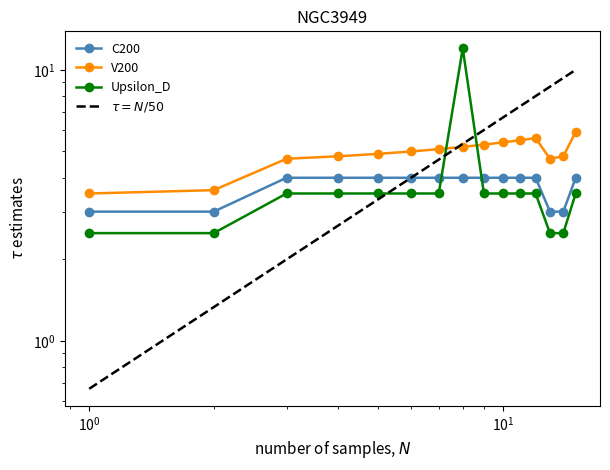

Is the value of $\tau = N/50$ at $\mathdefault{10^{0}}$ greater than the value of C200 at 9?

No